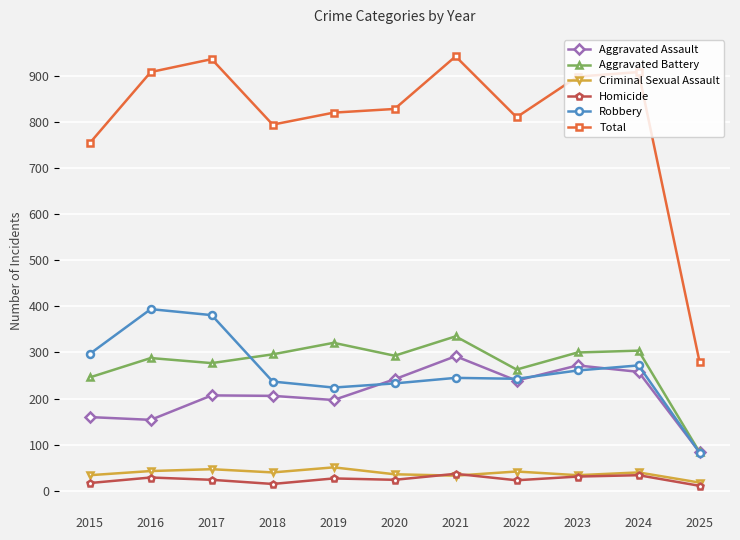

True or false: Robbery has a value of 261 at 2023.

True